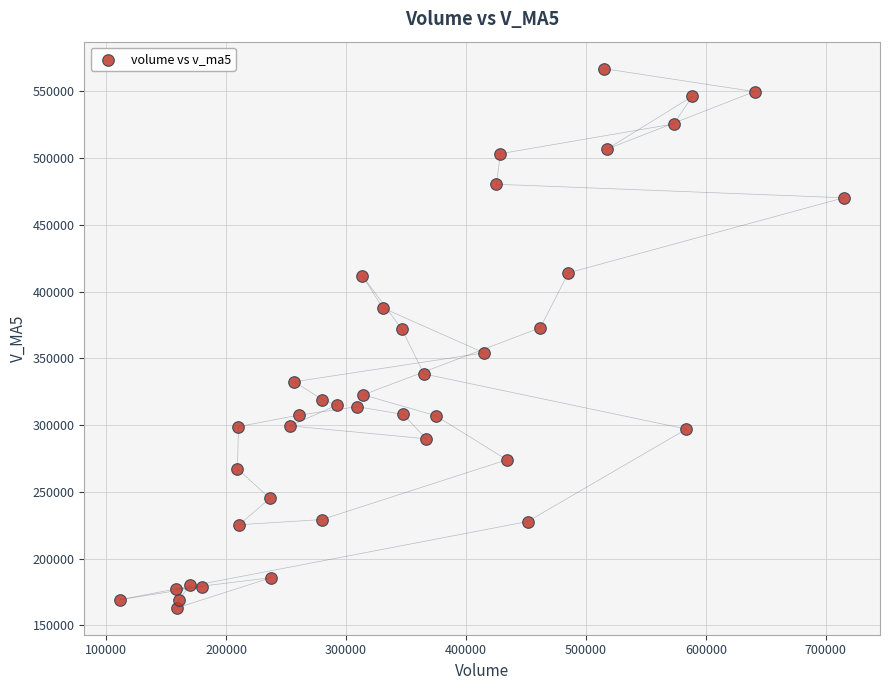

What is the range of X values (max minus min)?

603268.5